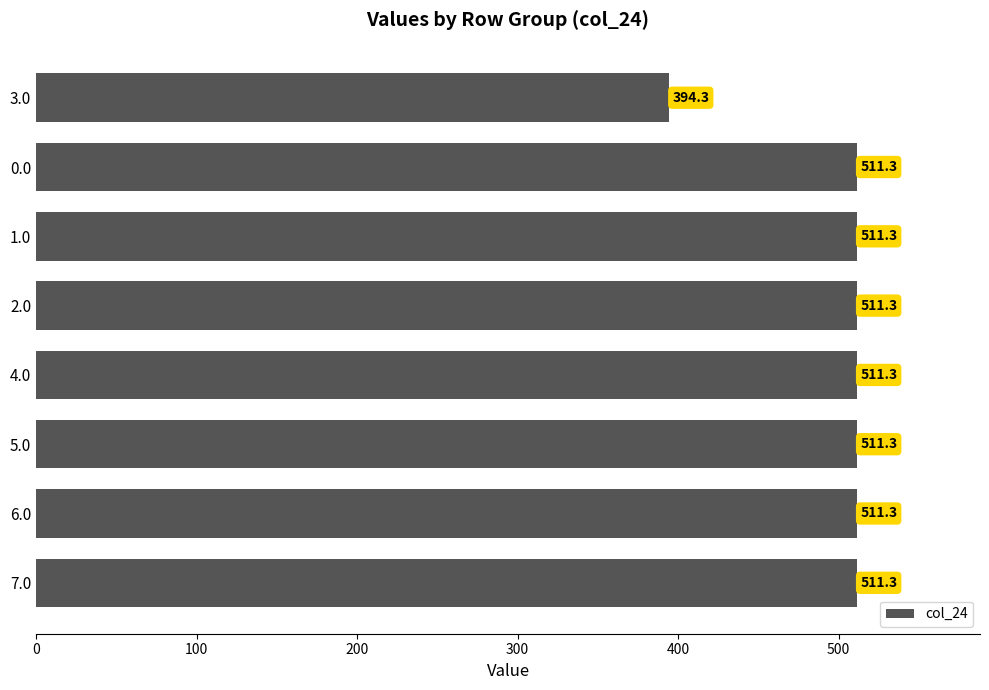

Reading bottom to top, list all the values displayed in this chart.

511.3	511.3	511.3	511.3	511.3	511.3	511.3	394.3